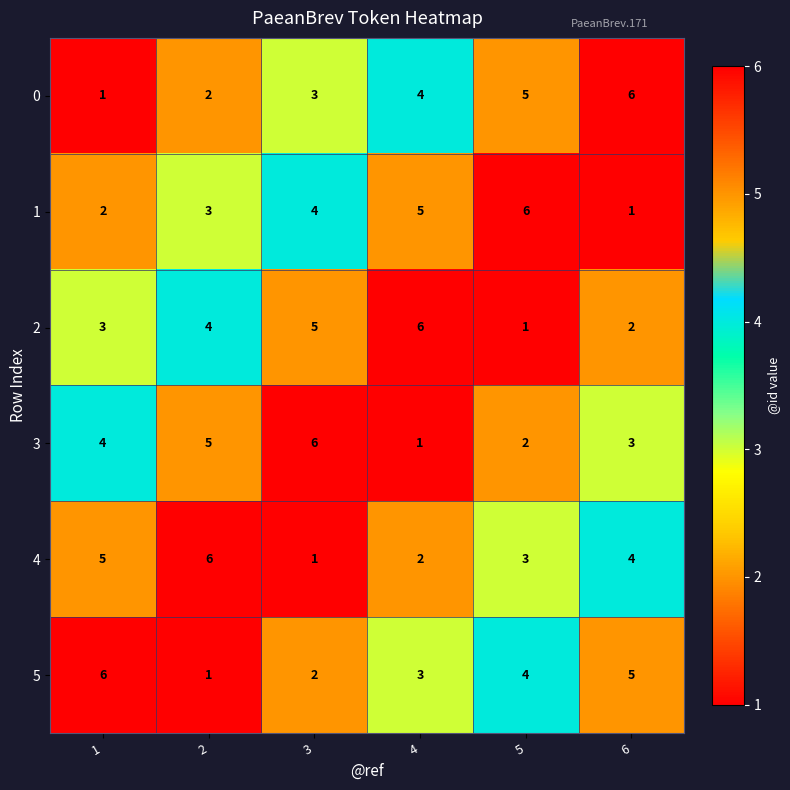

What is the total value across all series at 6?

21